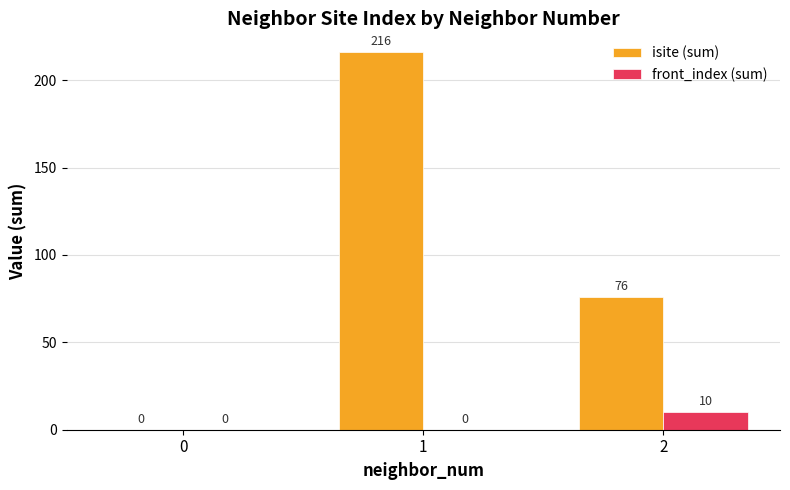

What is the highest value of the isite (sum) series?

216